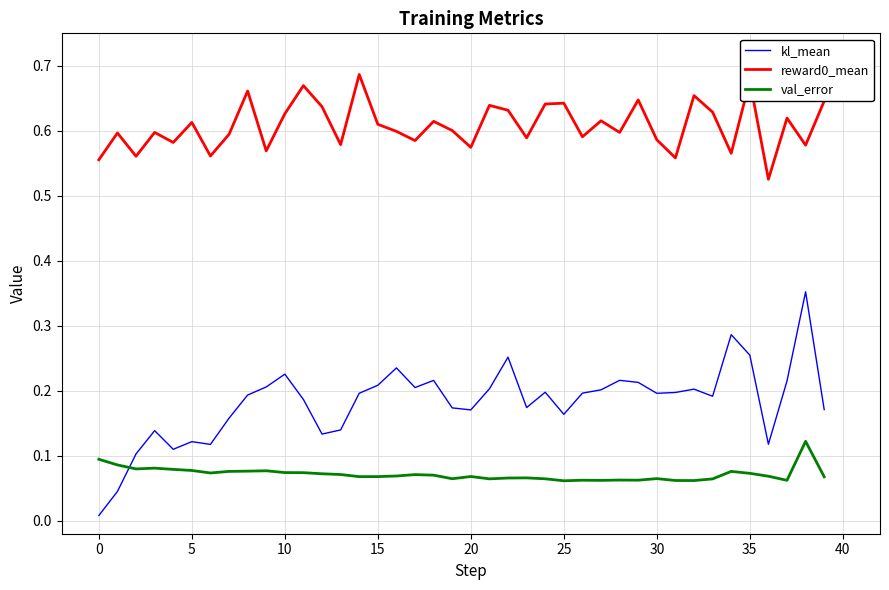

How many lines are shown in the chart?

3